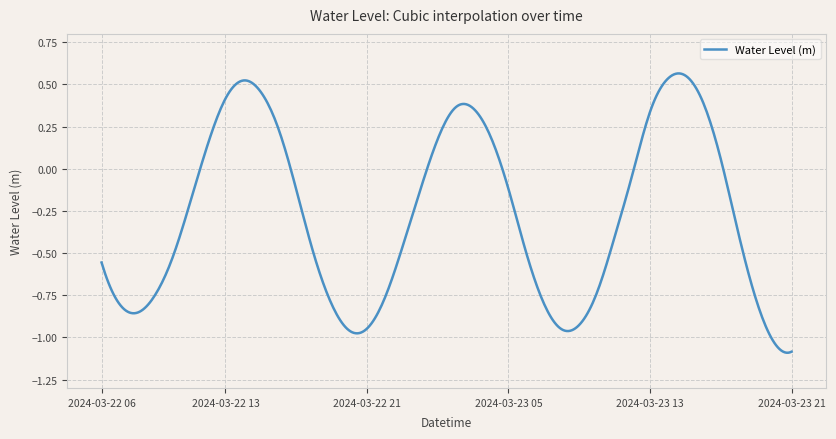

What is the difference between the maximum and minimum values?

1.7